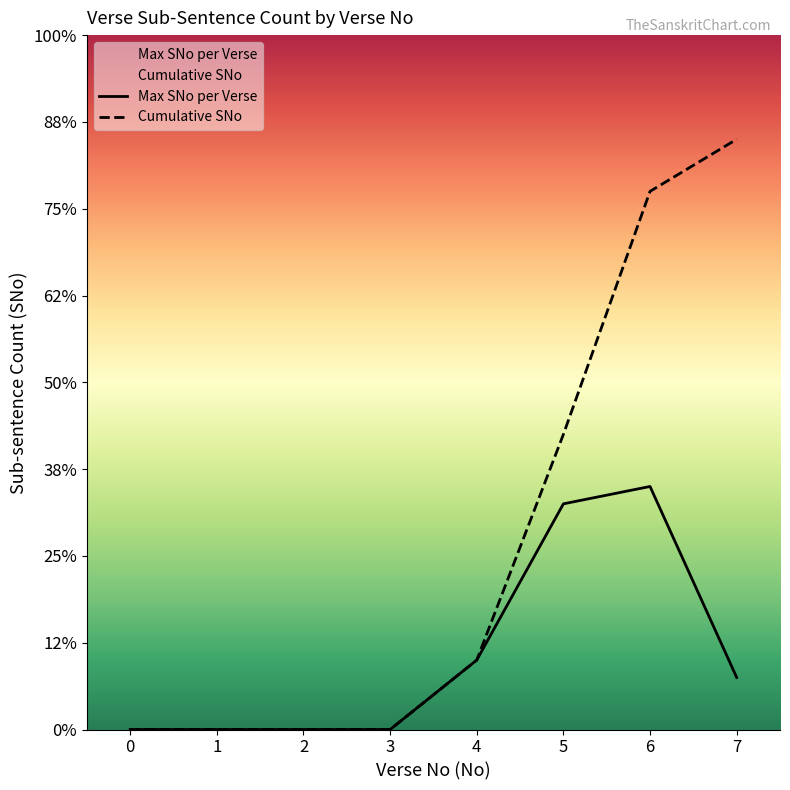

At which category is the sum across all series the highest?

6